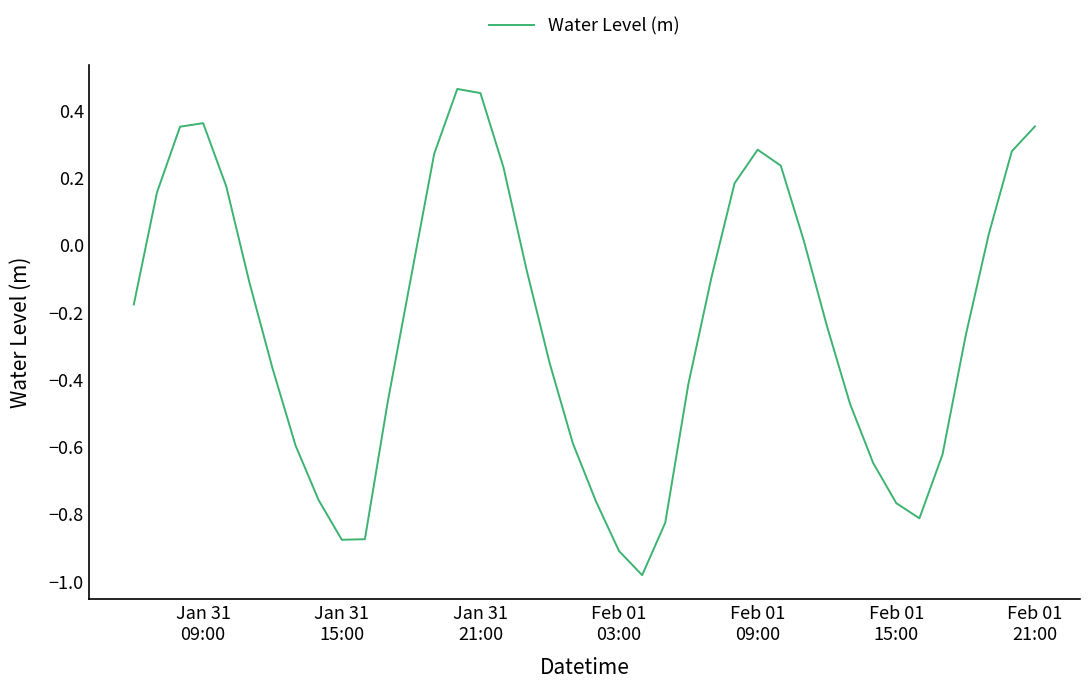

What is the difference between the maximum and minimum values?

1.4